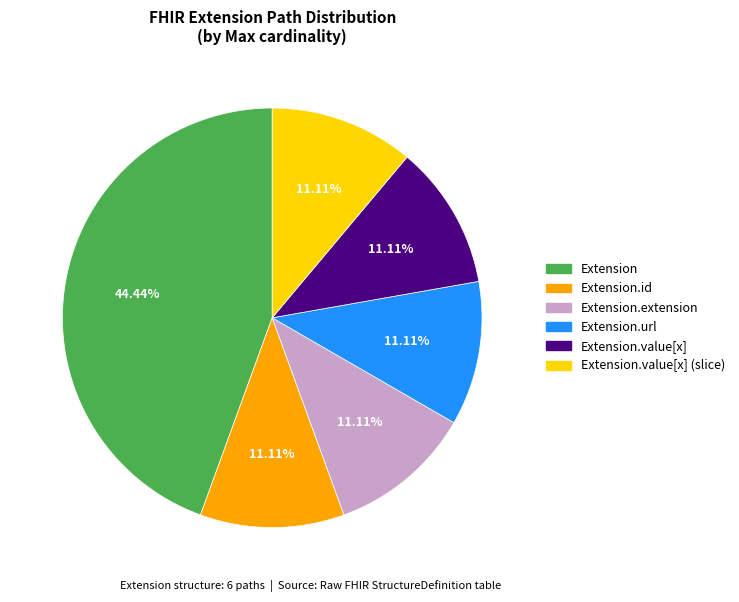

Which category has the biggest portion of the pie?

Extension